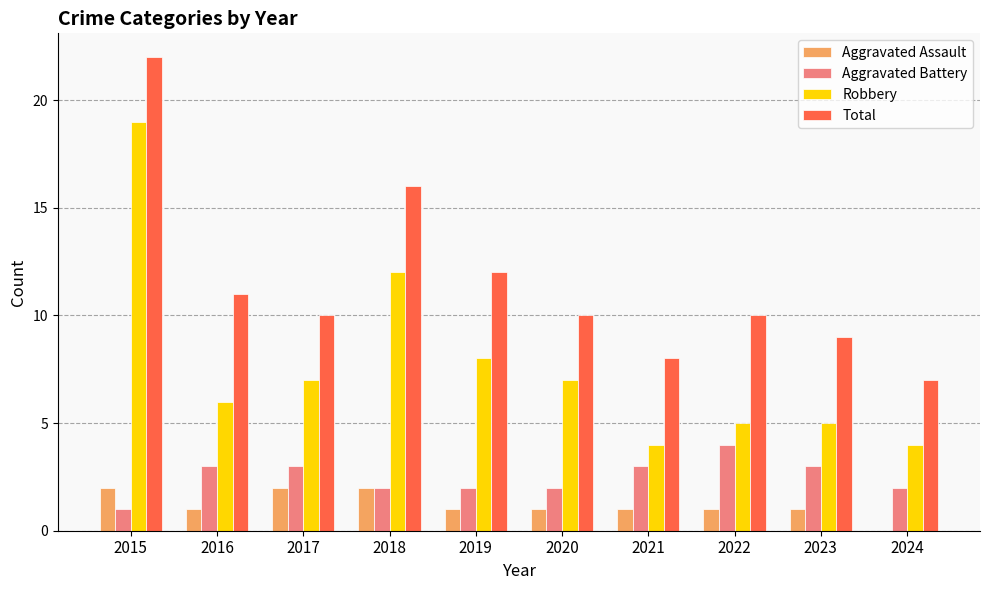

True or false: Total has a value of 7 at 2024.

True